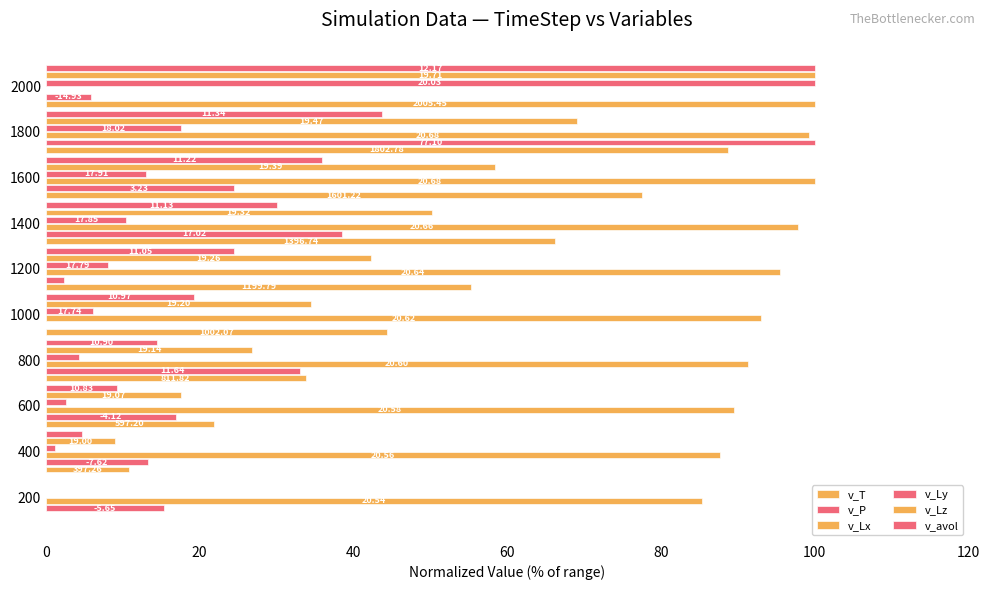

Are the bars grouped side by side (vs. stacked)?

Yes